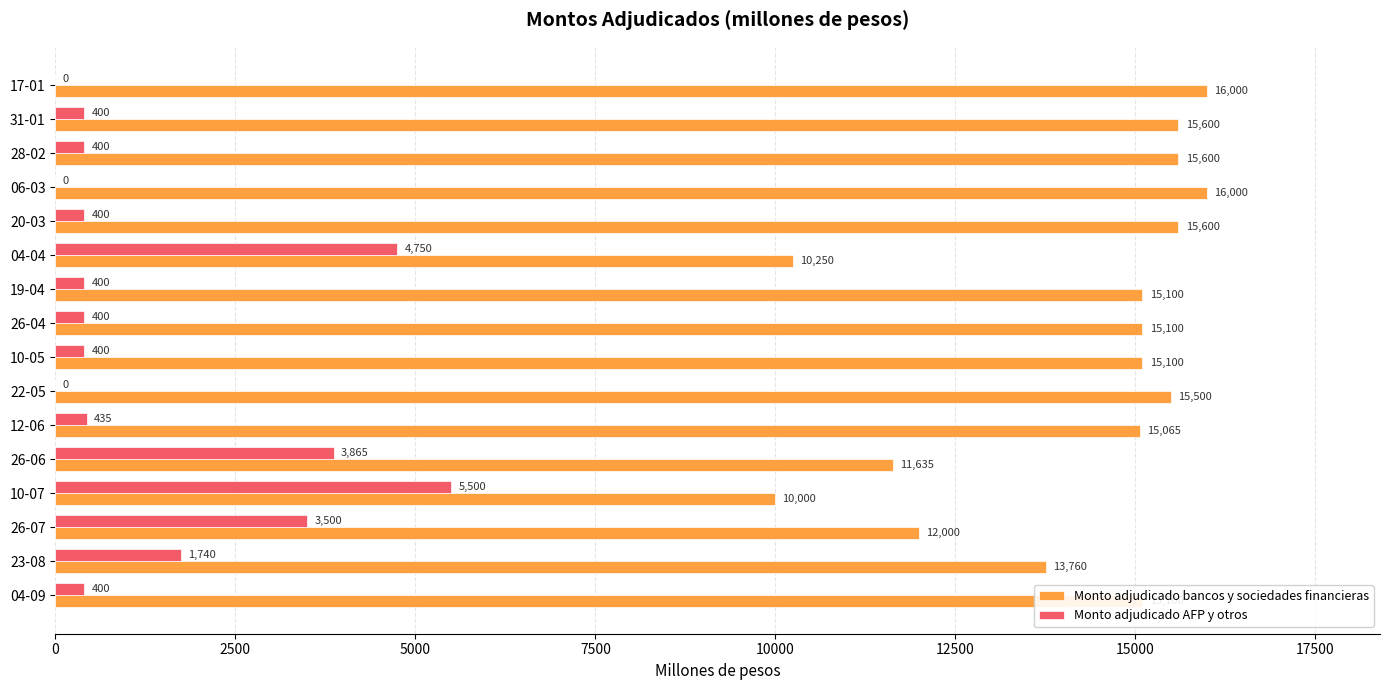

Between 28-02 and 26-04, which series saw the biggest shift?

Monto adjudicado bancos y sociedades financieras